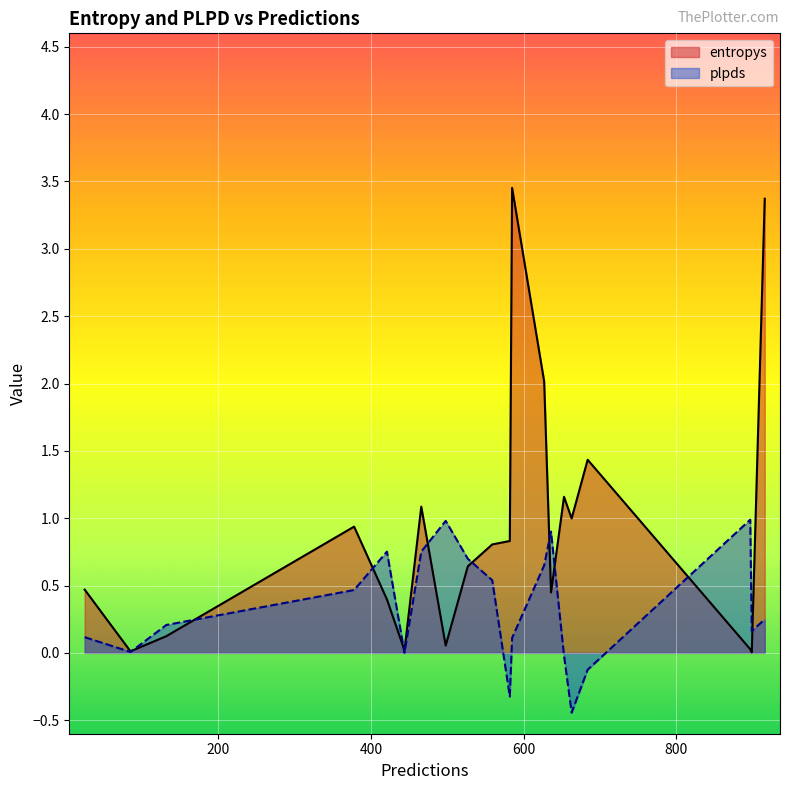

Which category has the lowest value in the plpds series?

663